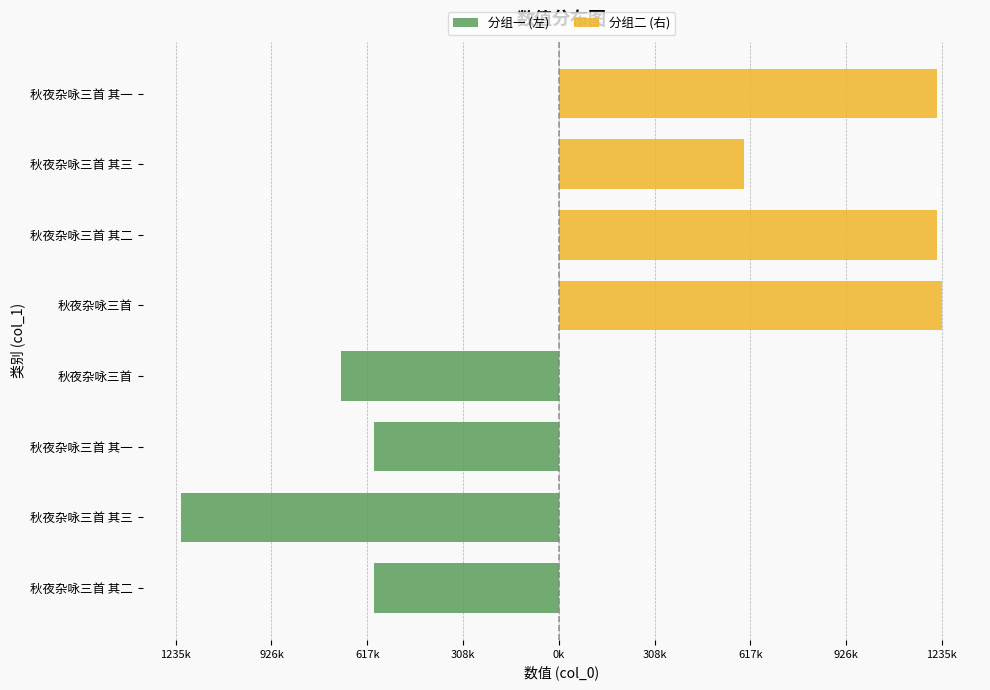

Rank the series by their maximum value, from lowest to highest.

分组一 (左), 分组二 (右)